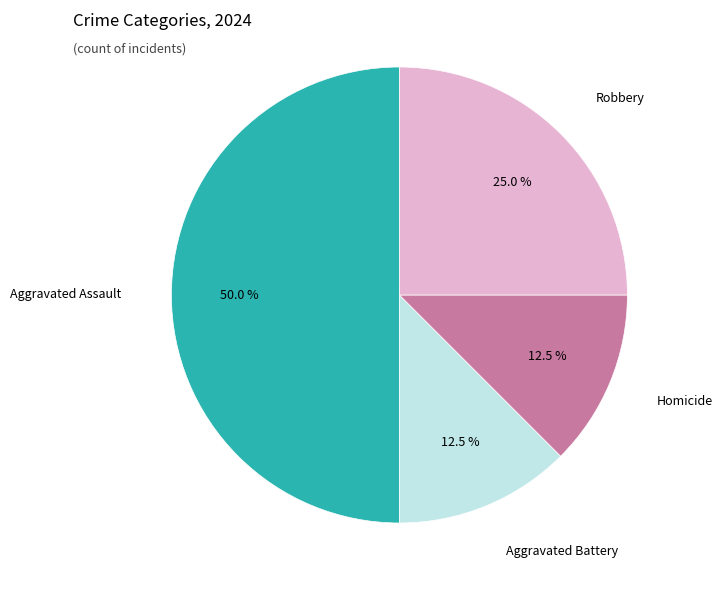

True or false: Aggravated Battery accounts for 25% of the total.

False